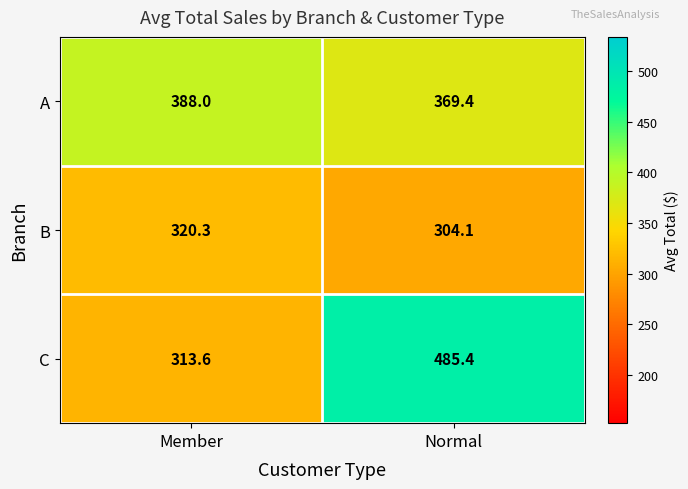

Where does the C series first go above 485?

Normal